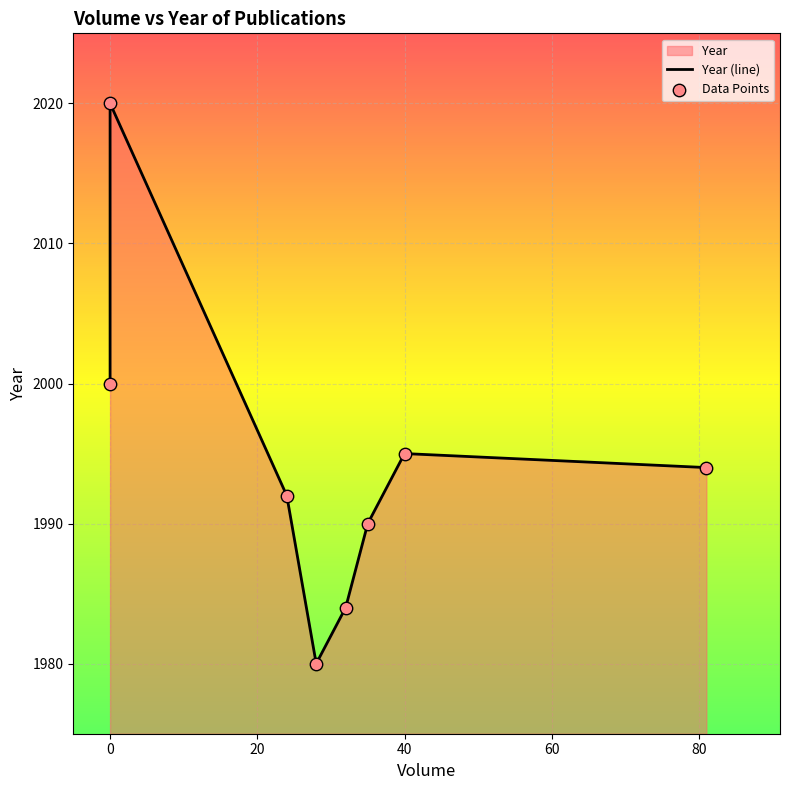

Which series contains the lowest Y value?

Year (line)